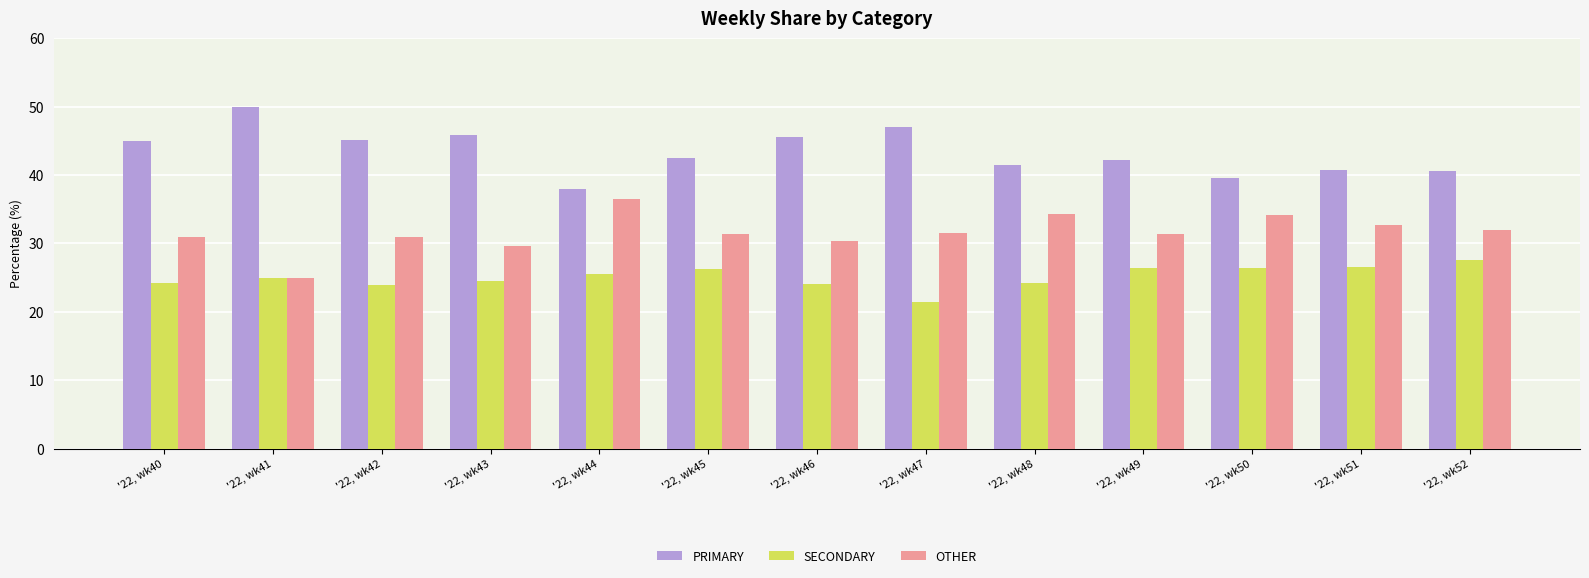

Rank the series at '22, wk49 from lowest to highest value.

SECONDARY, OTHER, PRIMARY